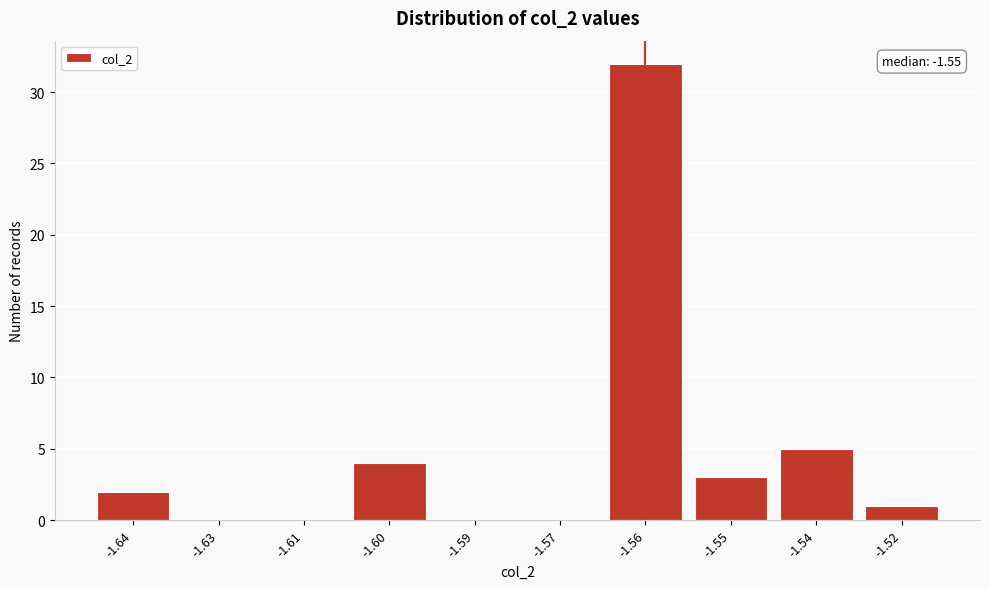

Reading right to left, extract all data points from this chart.

-1.52=1	-1.54=5	-1.55=3	-1.56=32	-1.57=0	-1.59=0	-1.60=4	-1.61=0	-1.63=0	-1.64=2